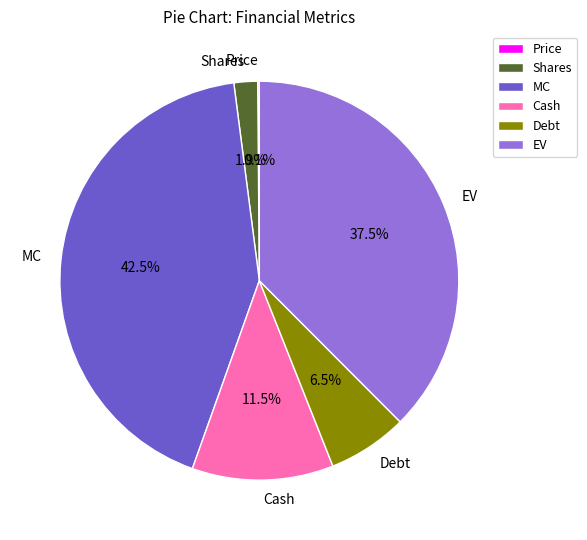

Does any single category account for the majority?

No